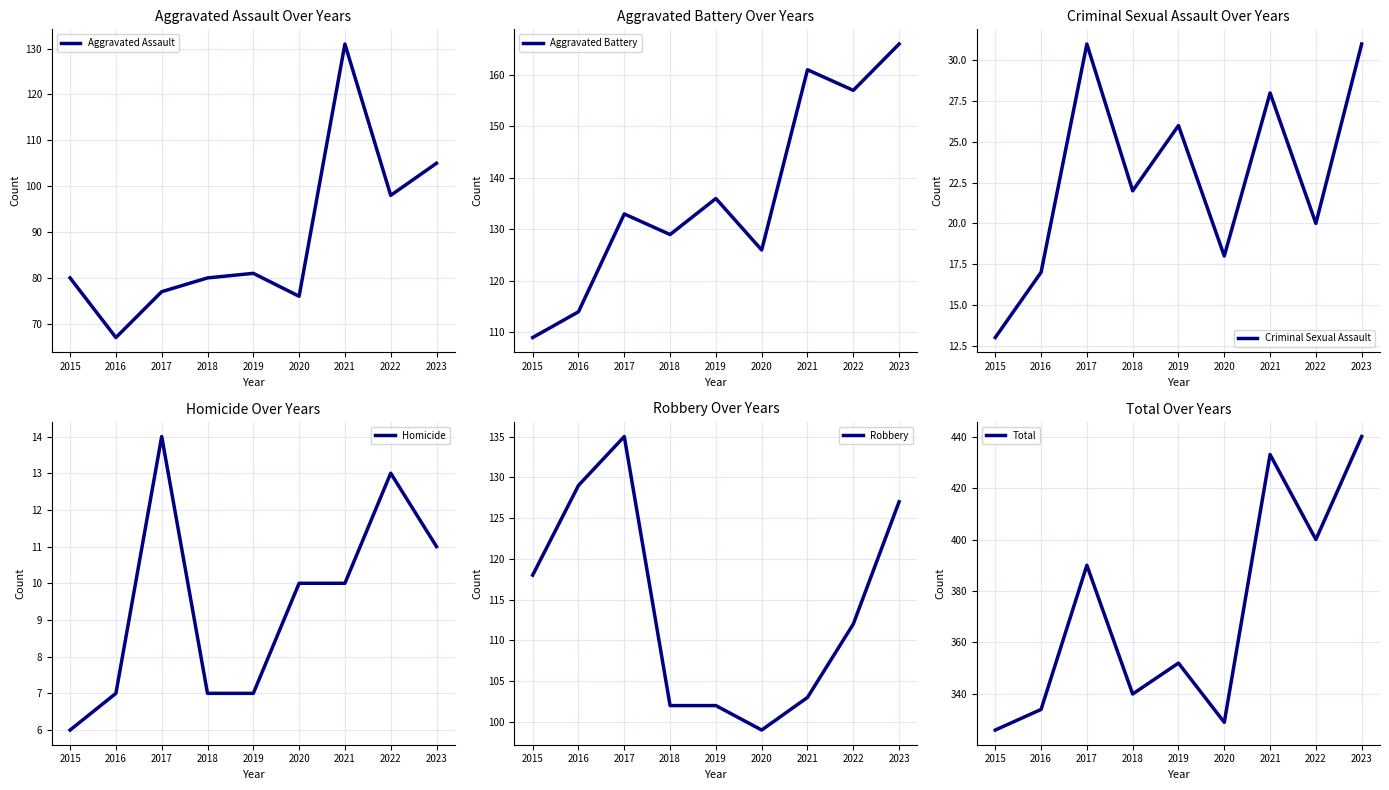

In Robbery, how many points are lower than both neighbors (excluding endpoints)?

1